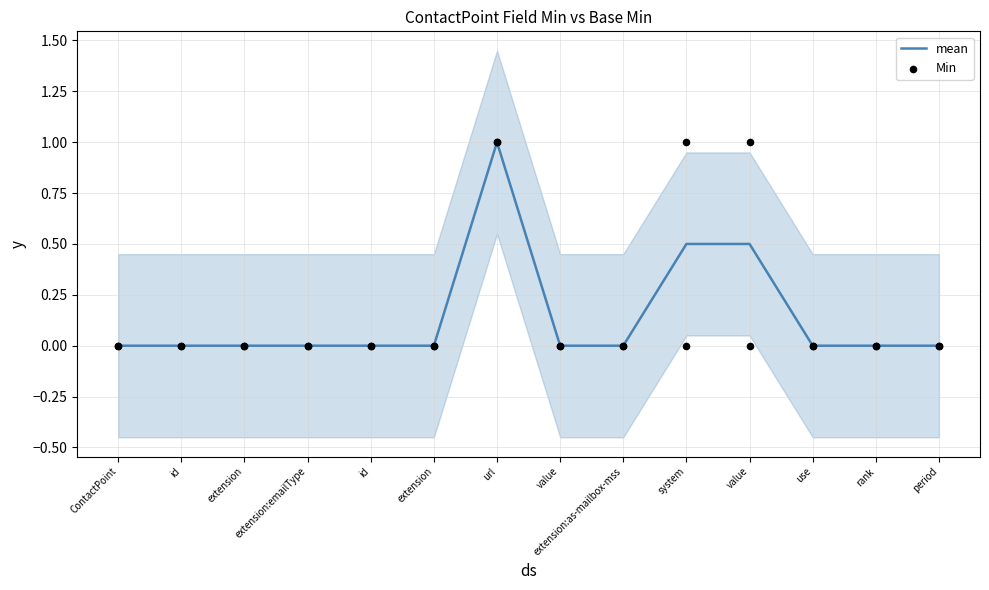

Which series has the largest total across all categories?

Min